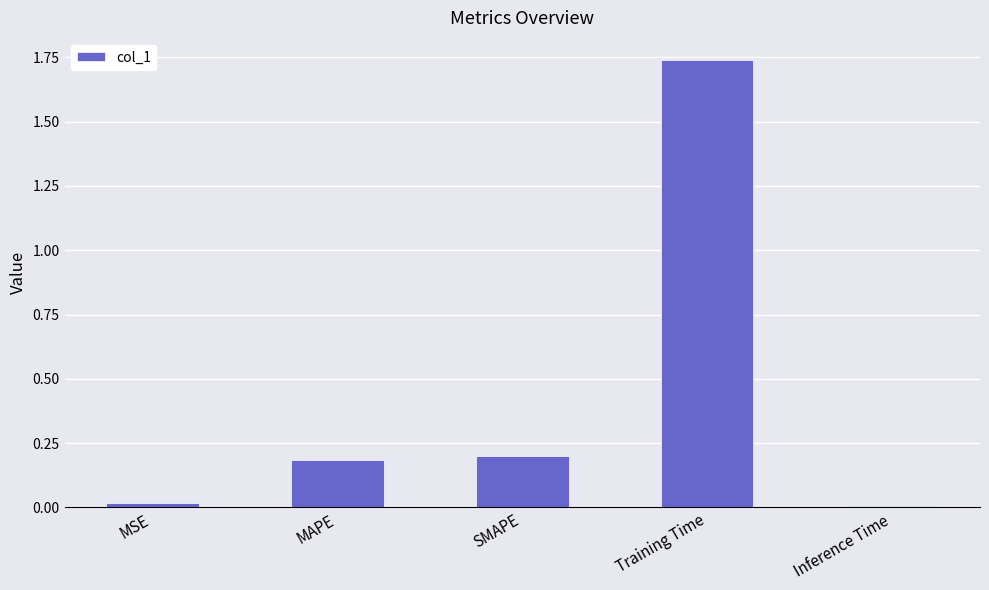

What is the difference between the second highest and minimum values?

0.2